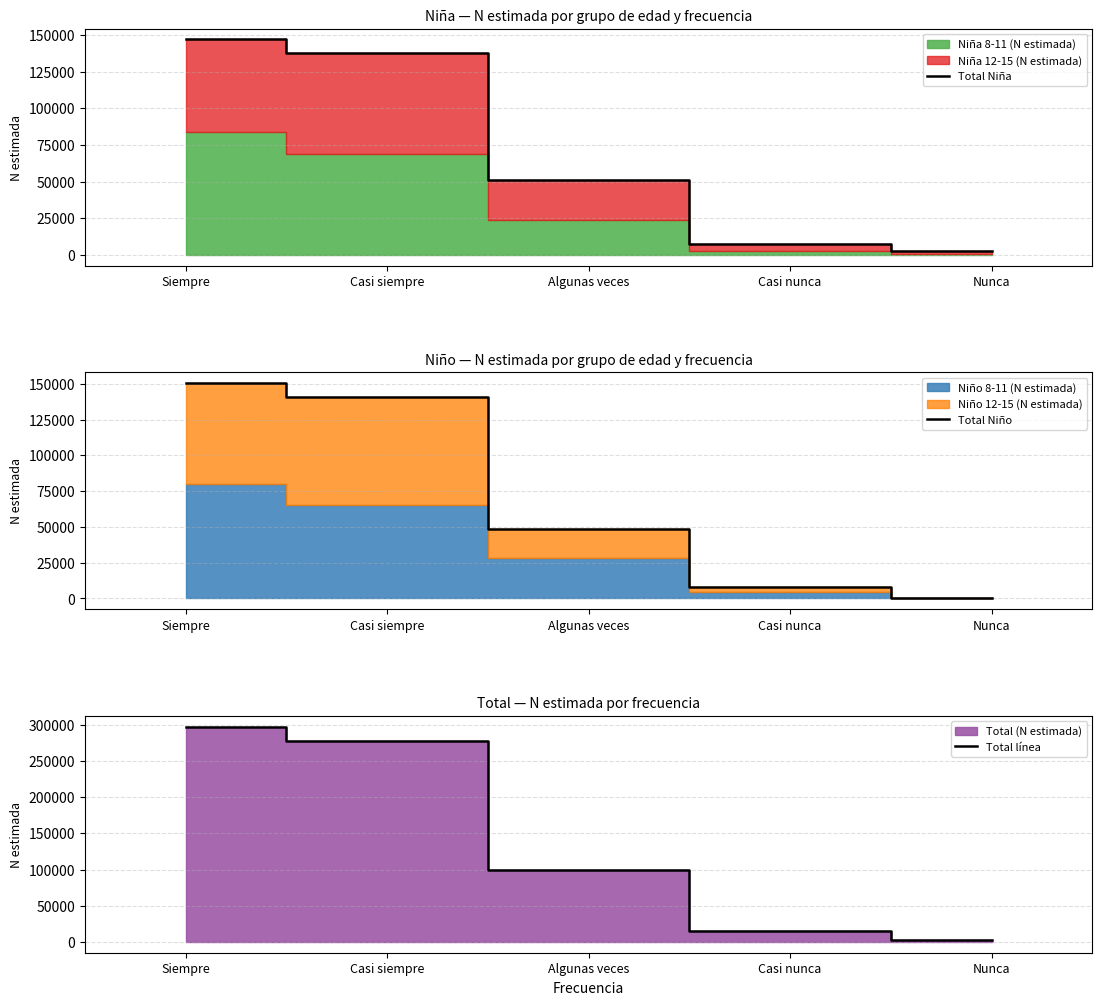

Which series has the largest range (max minus min)?

Total línea